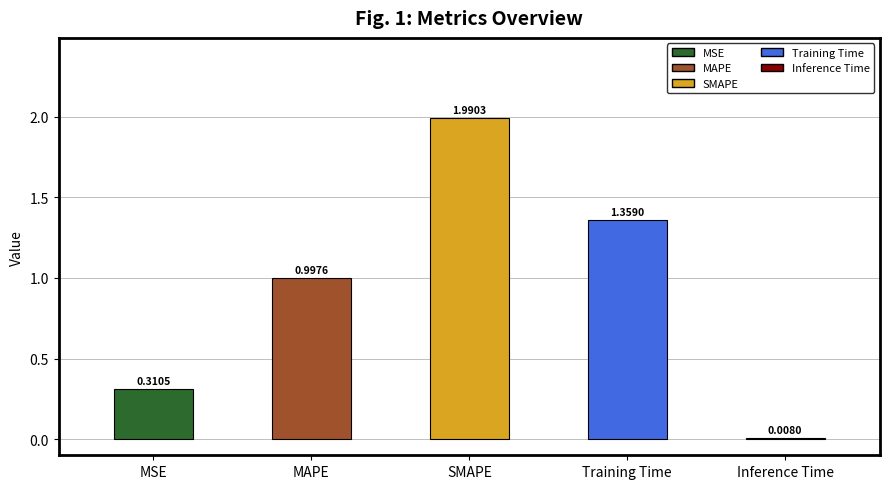

What is the sum of the values at Training Time and Inference Time?

1.4